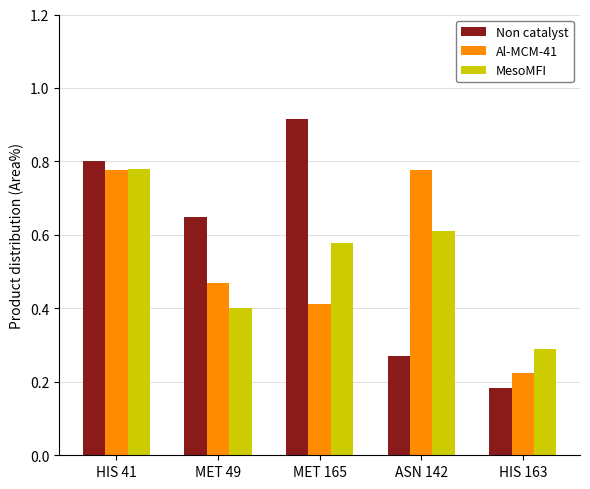

Which series has the largest range (max minus min)?

Non catalyst